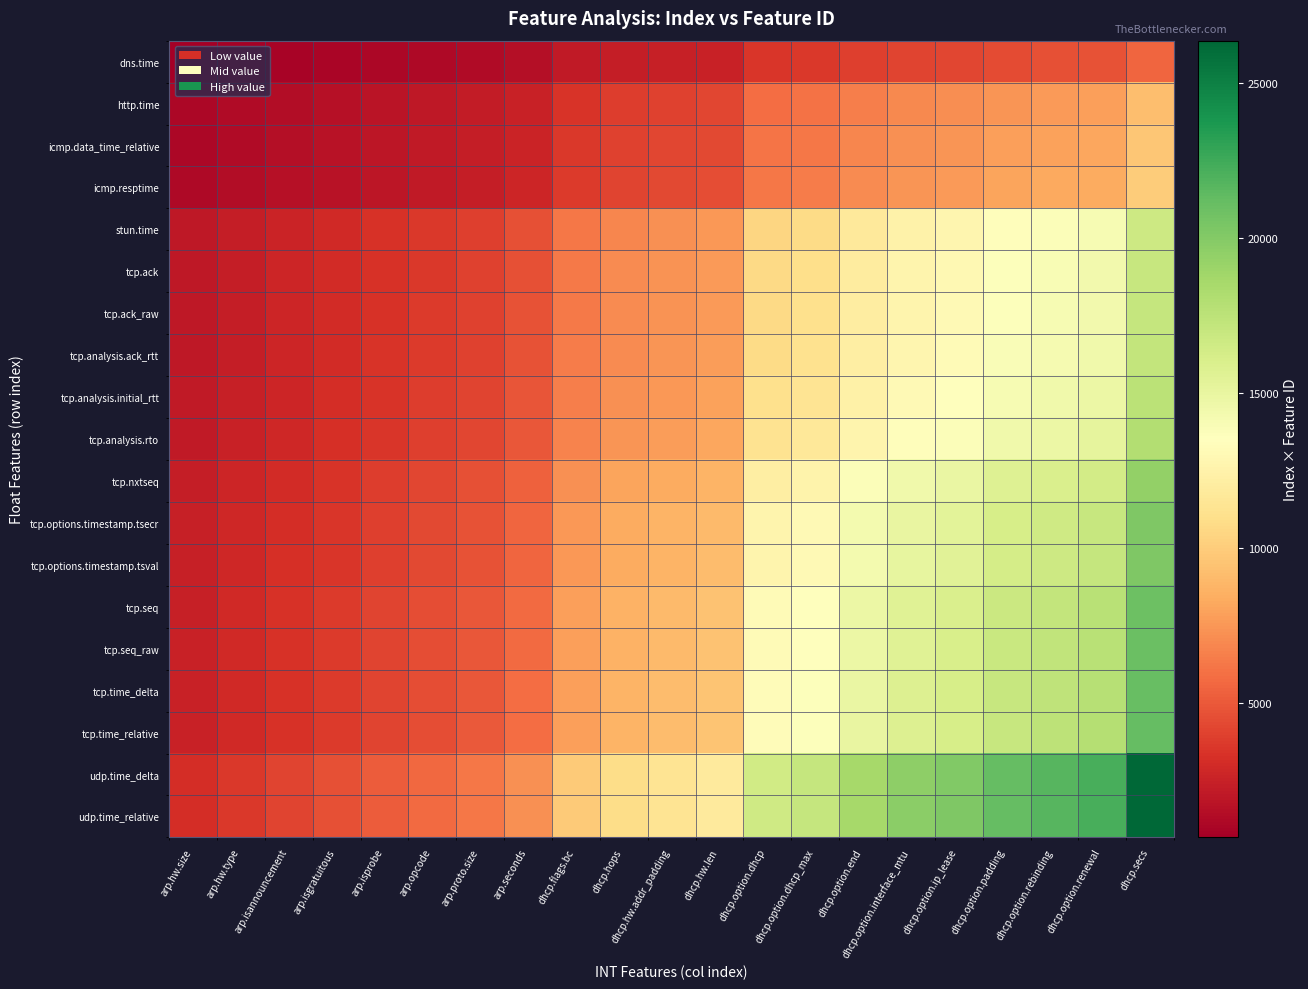

How many series are shown in this chart?

19